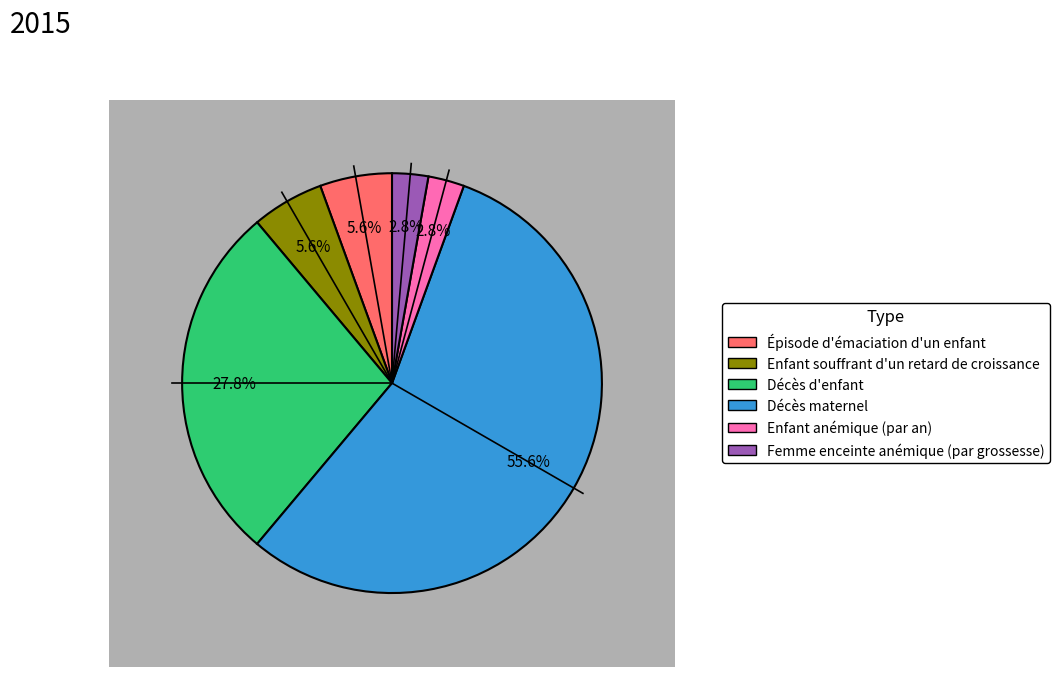

What is the total percentage of Enfant anémique (par an) and Décès maternel?

58.3%